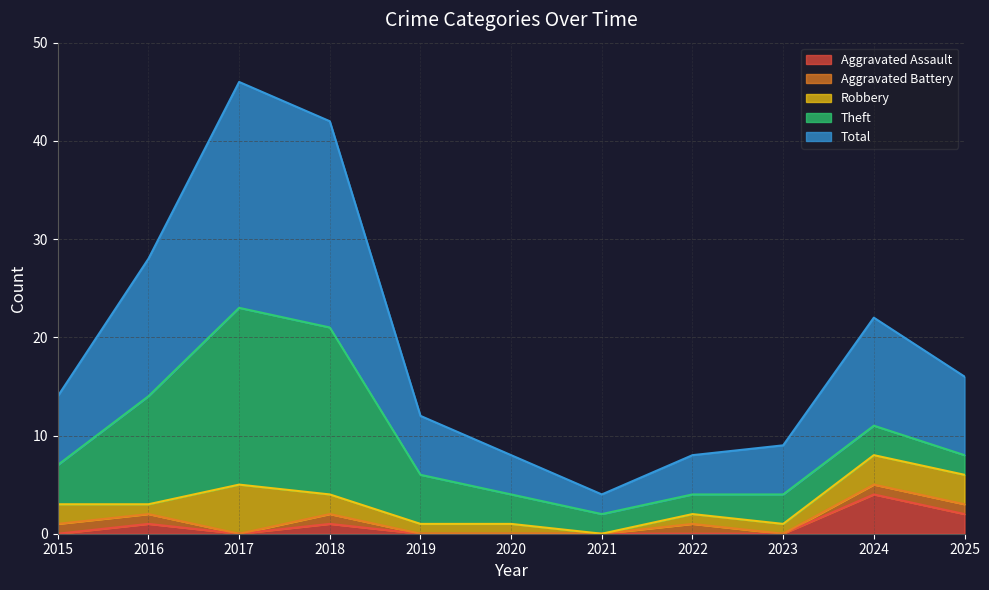

Which series has the widest spread of values?

Total